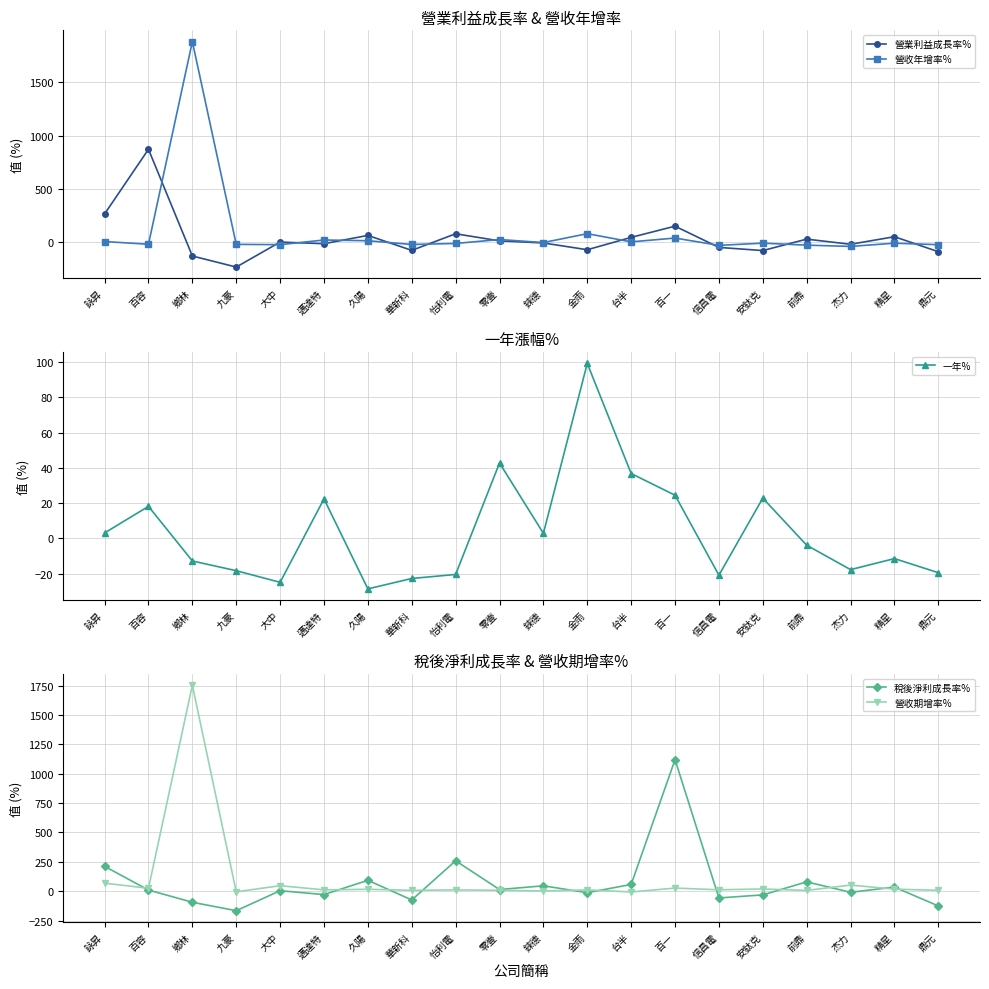

True or false: 稅後淨利成長率% has a value of 46.0 at 錸德.

True